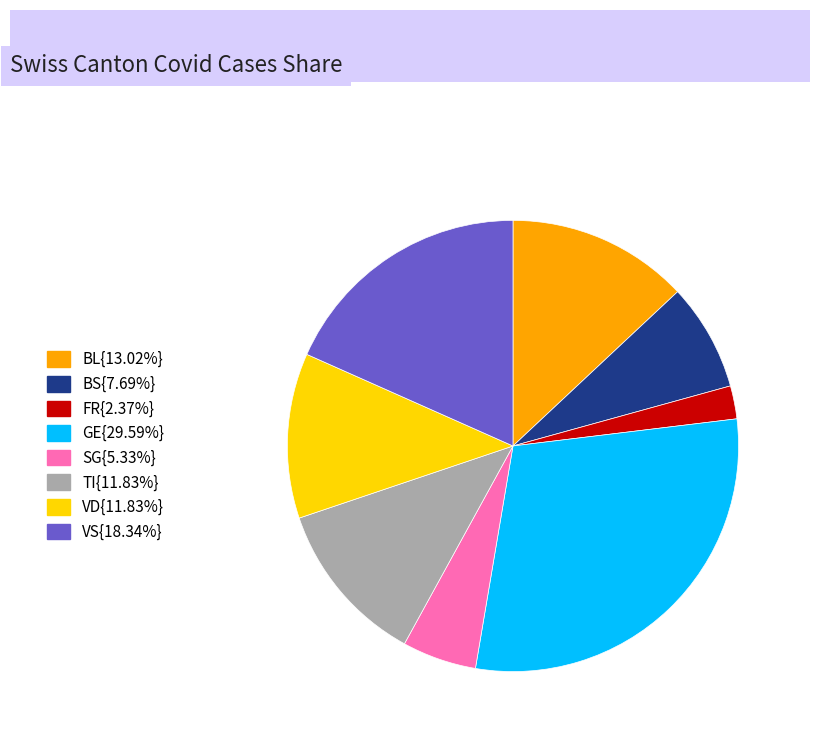

Is there a majority slice in this chart?

No